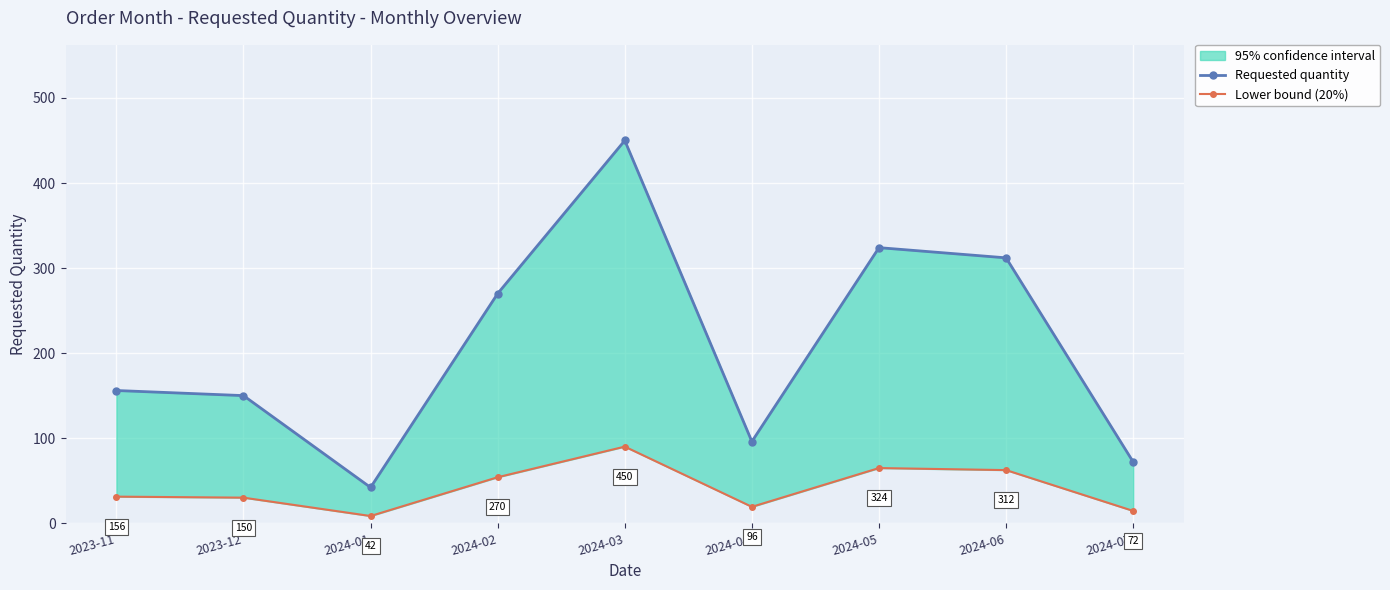

How many values in the Lower bound (20%) series are below 31?

4